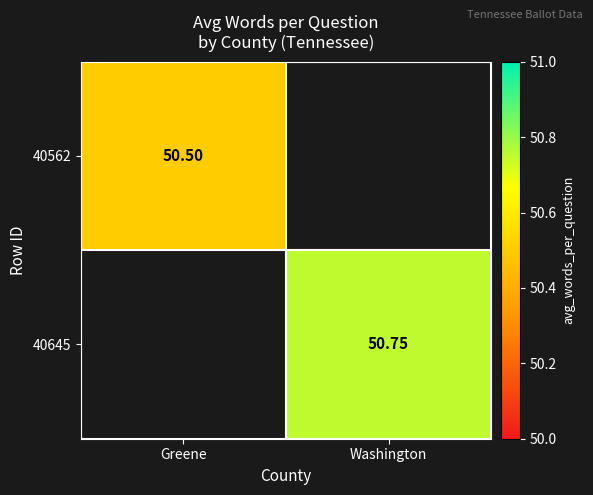

Is the value of 40645 at Washington greater than the value of 40562 at Greene?

Yes